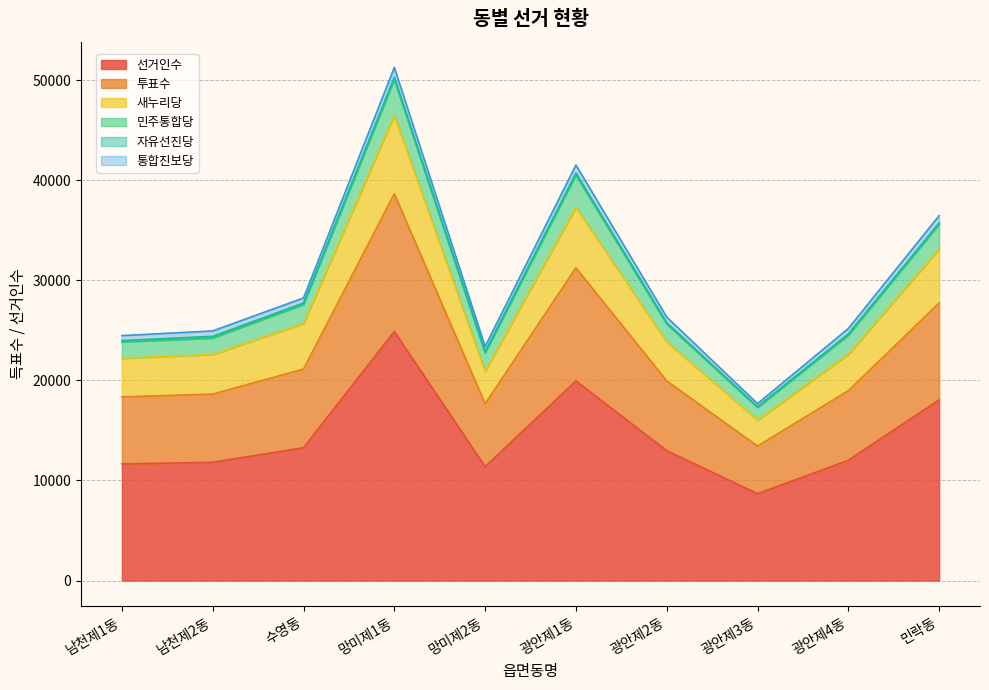

What is the greatest value displayed?

51258